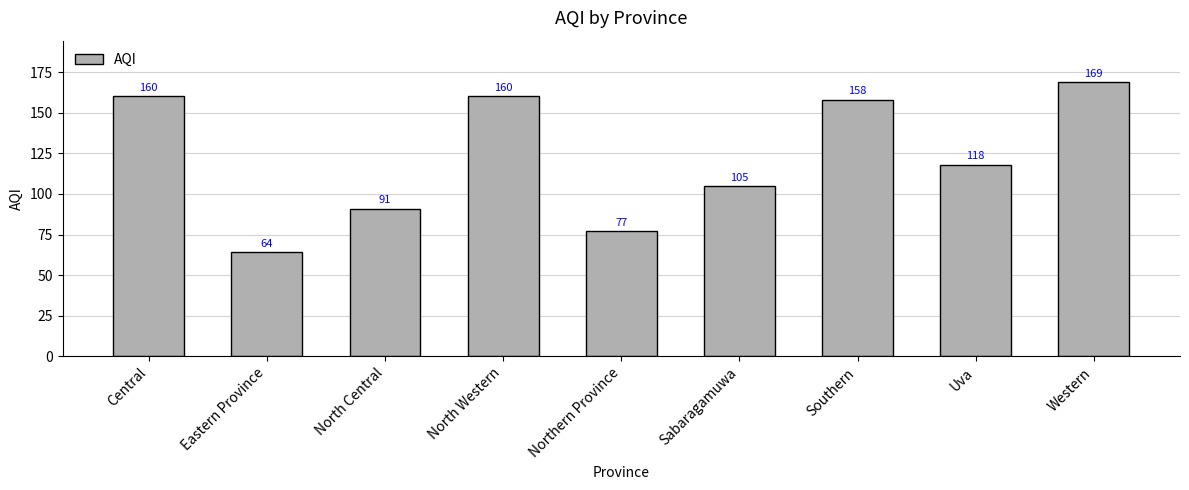

What is the maximum value shown in the chart?

169